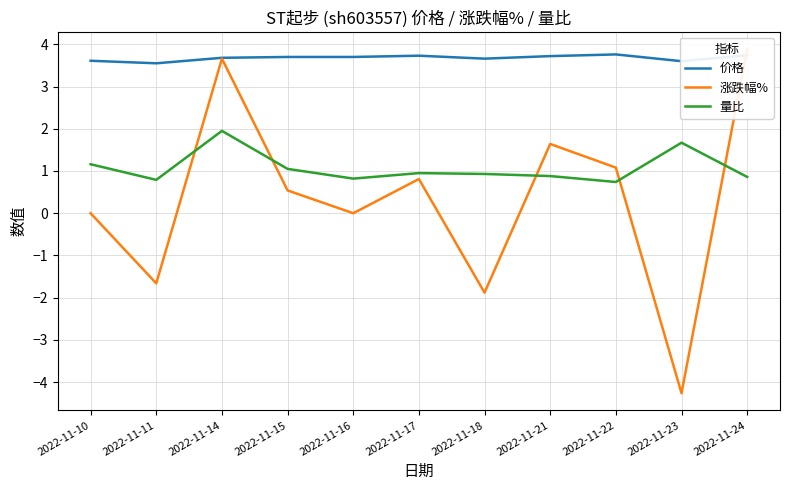

Does the chart display data point markers on the line(s)?

No